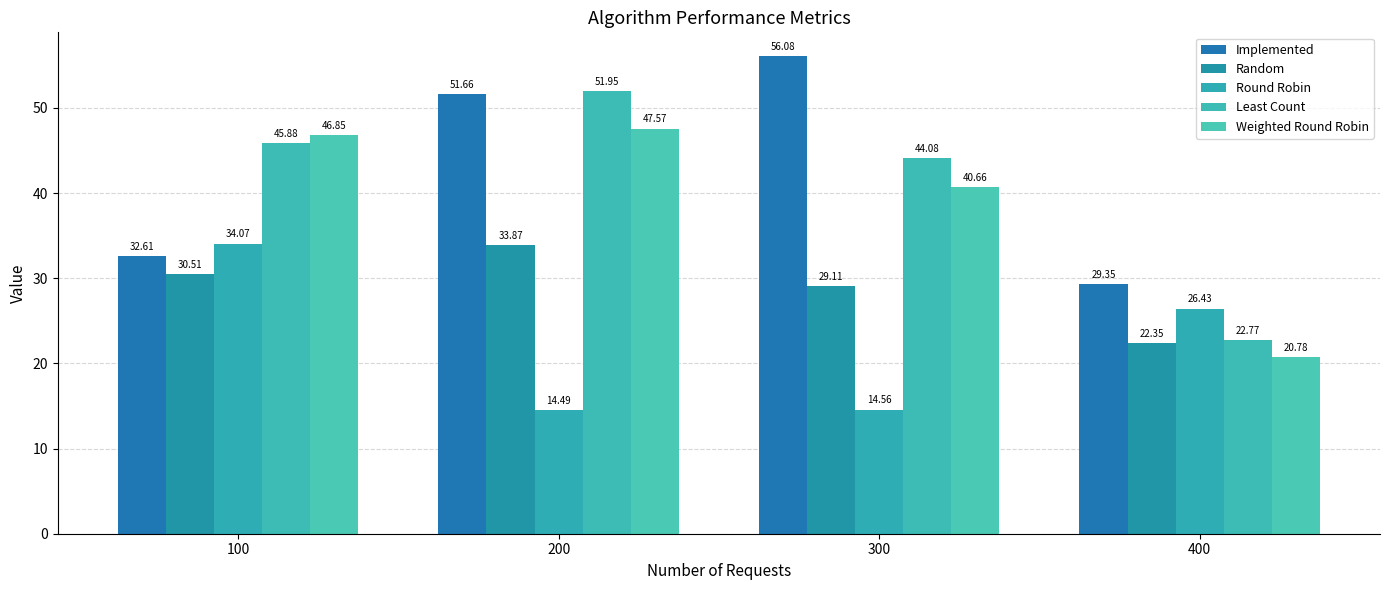

The value of Round Robin at 200 is 21.9. True or false?

False